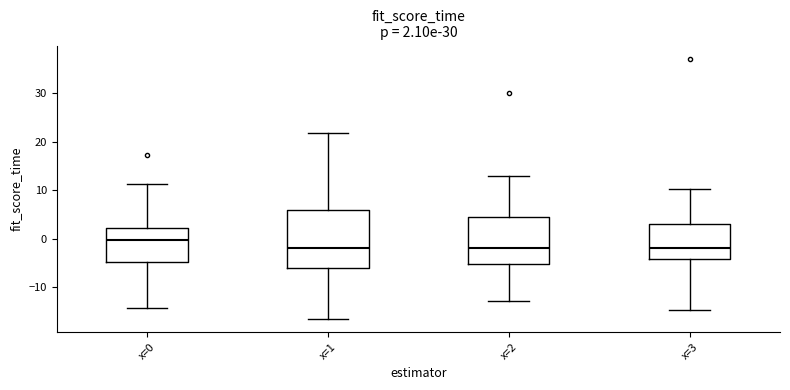

Comparing the boxes themselves (not the whiskers), which one is the tallest?

x=1